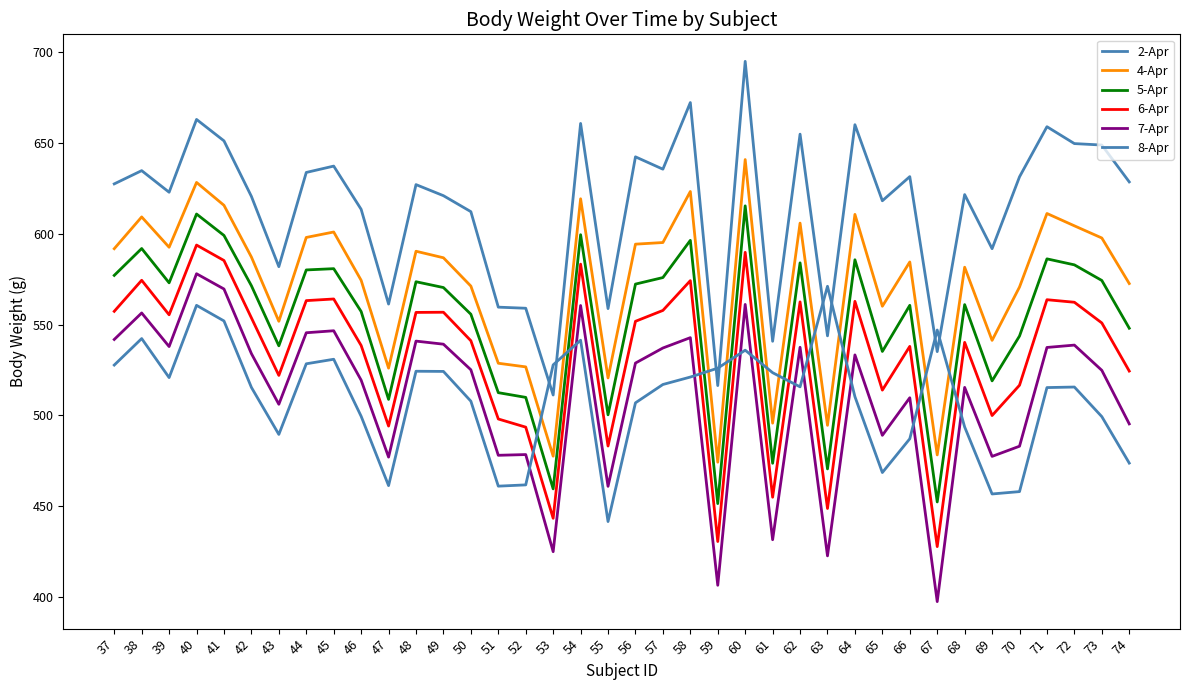

What is the average value of the 6-Apr series?

532.3